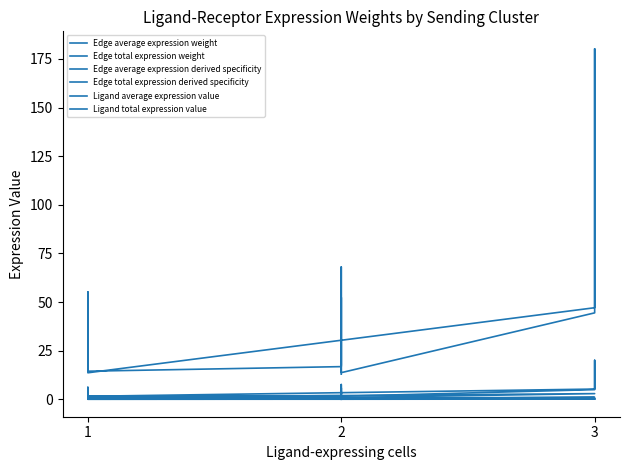

What is the difference between the maximum and minimum values in the Edge total expression derived specificity series?

0.2